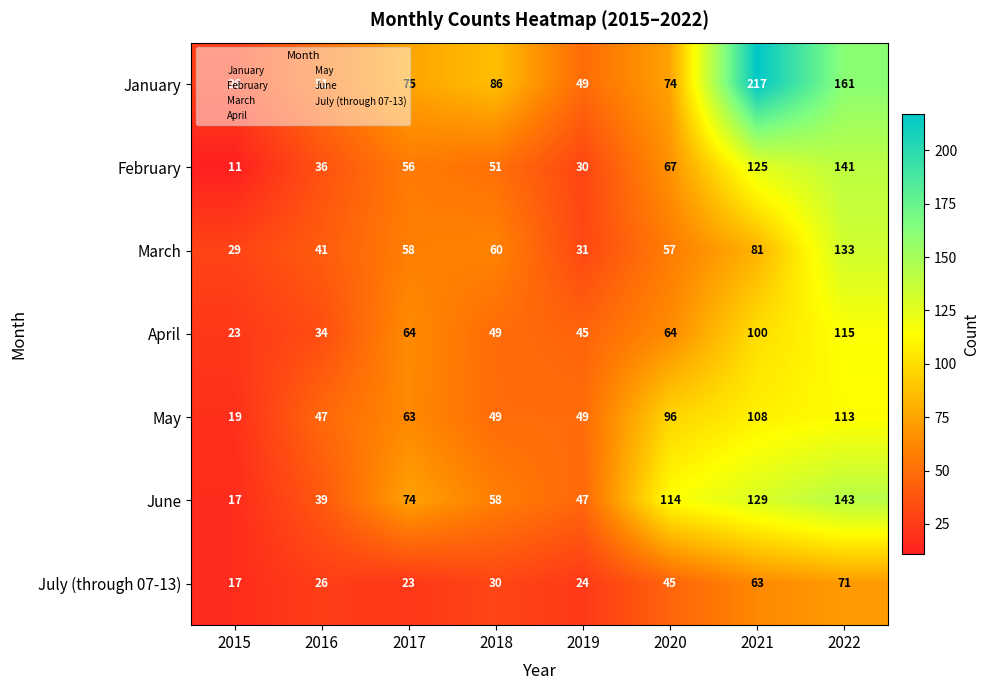

Which series has the largest total across all categories?

January